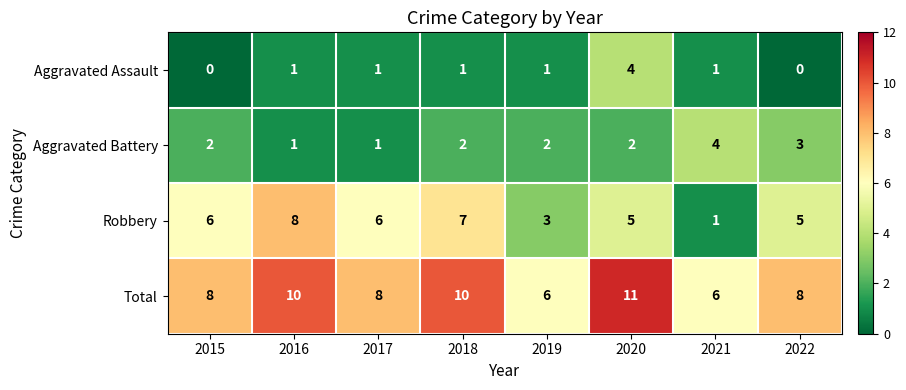

What is the difference between the maximum and second lowest values in the Robbery series?

5